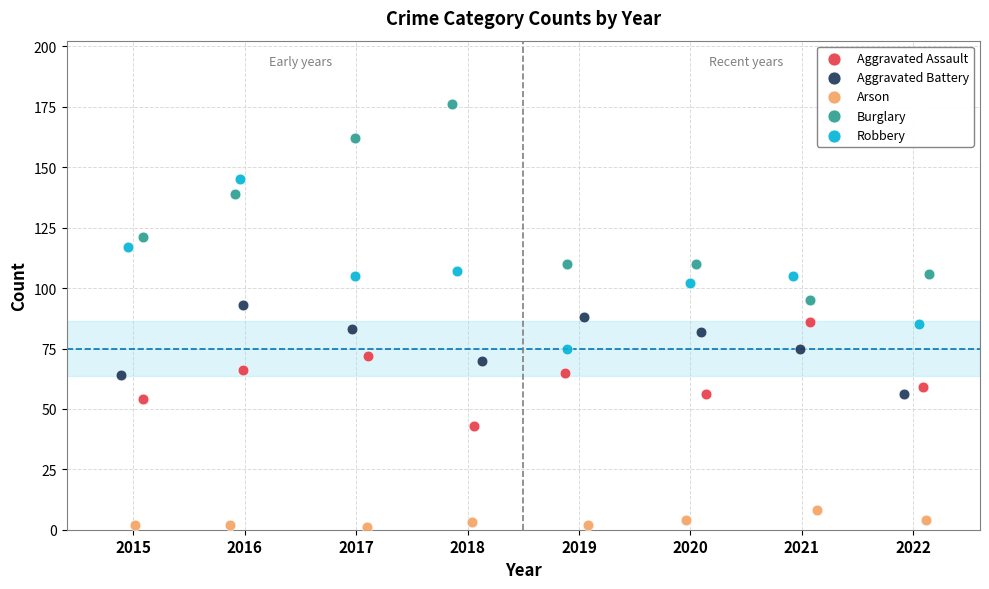

Which series contains the lowest Y value?

Arson